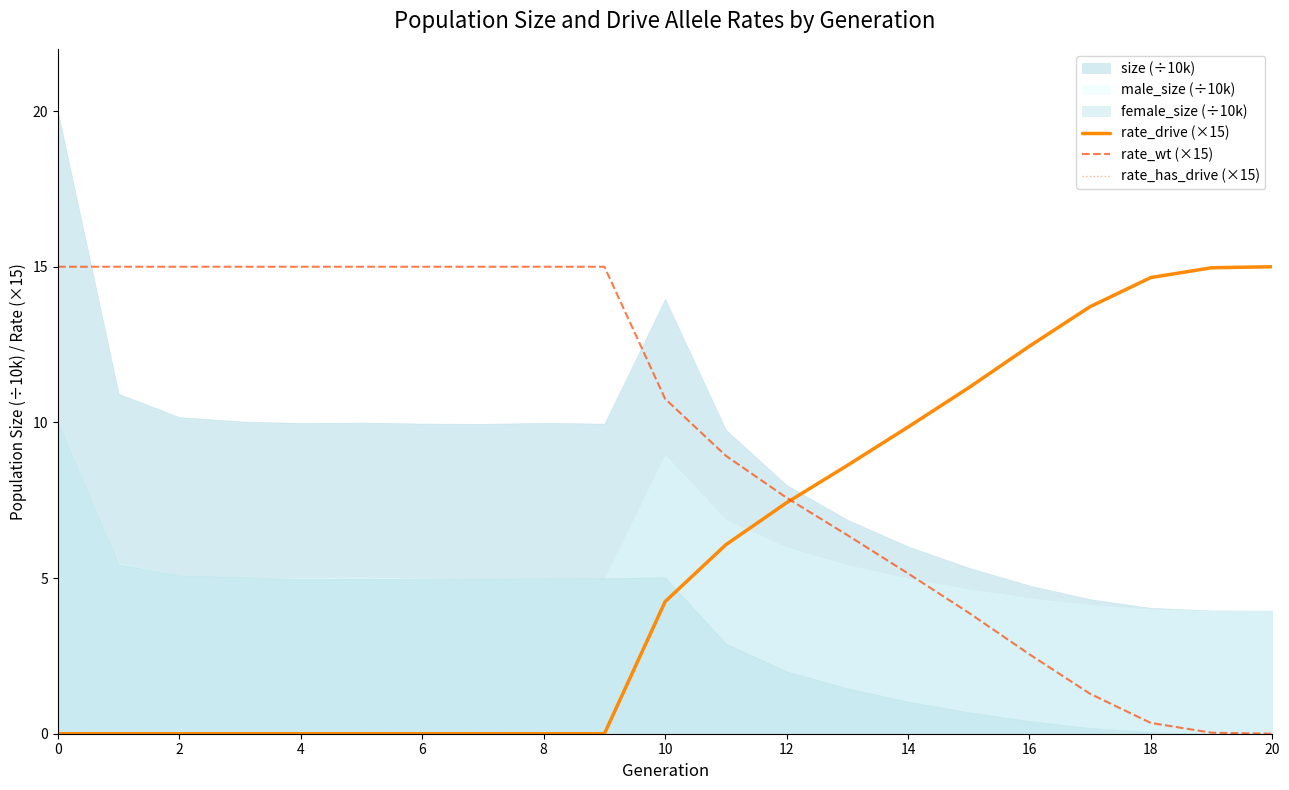

What is the difference between the second highest and minimum values in the rate_has_drive (×15) series?

15.0